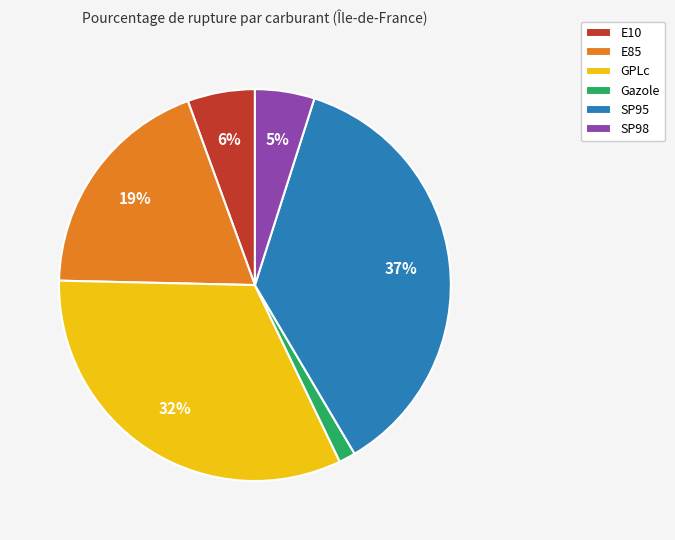

The Gazole slice represents 1% of the pie. True or false?

True